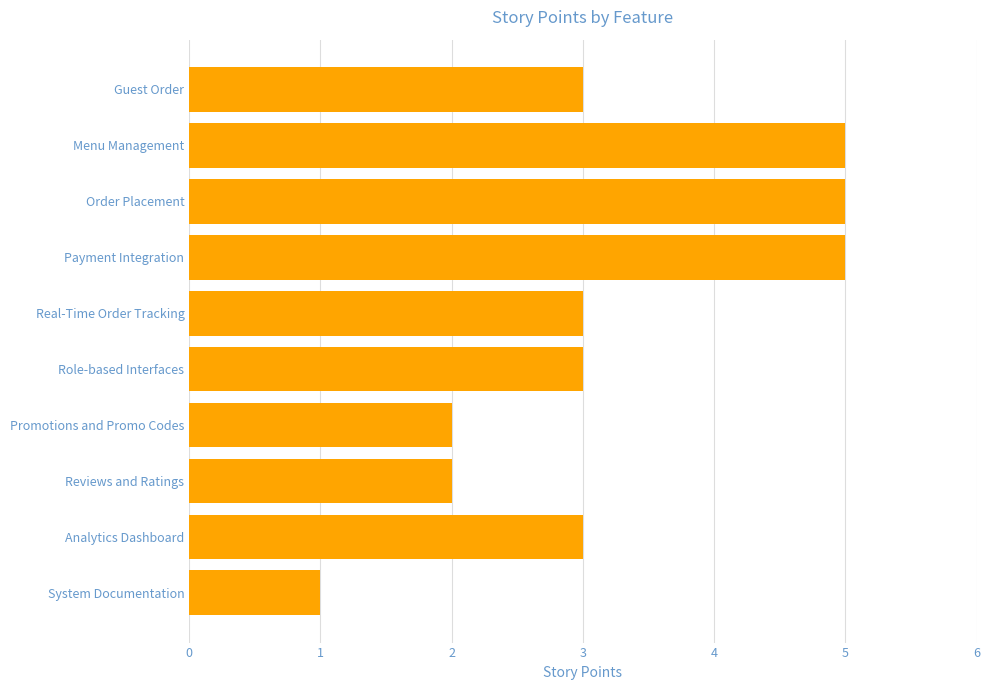

Which has a higher value, Reviews and Ratings or Payment Integration?

Payment Integration